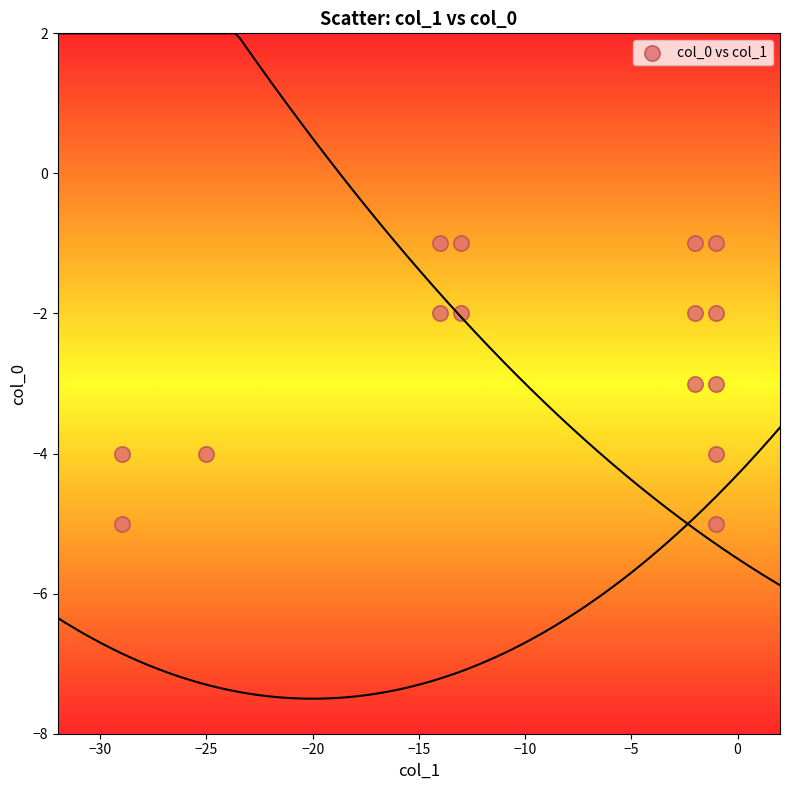

What is the range of Y values (max minus min)?

4